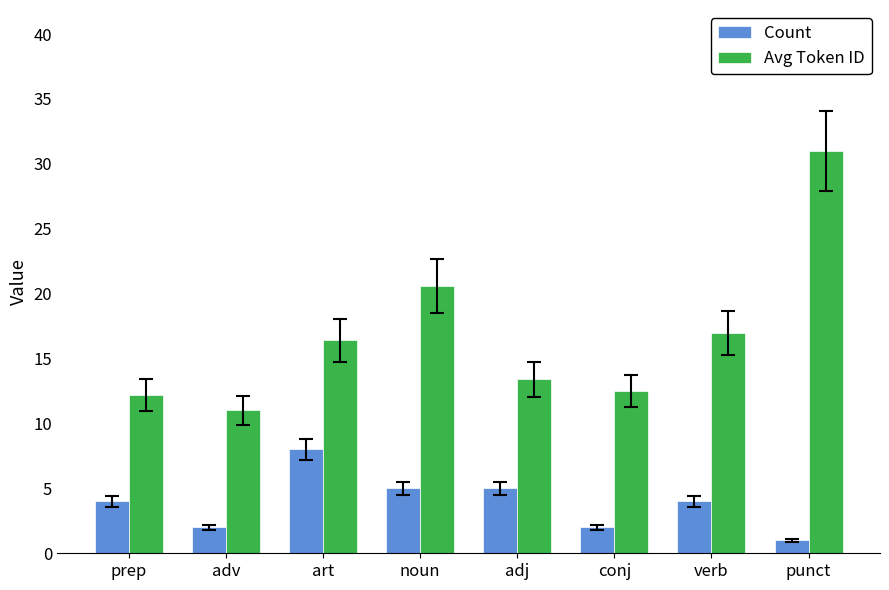

Reading right to left, list all the values displayed in this chart.

Count: punct=1.0	verb=4.0	conj=2.0	adj=5.0	noun=5.0	art=8.0	adv=2.0	prep=4.0
Avg Token ID: punct=31.0	verb=17.0	conj=12.5	adj=13.4	noun=20.6	art=16.4	adv=11.0	prep=12.2